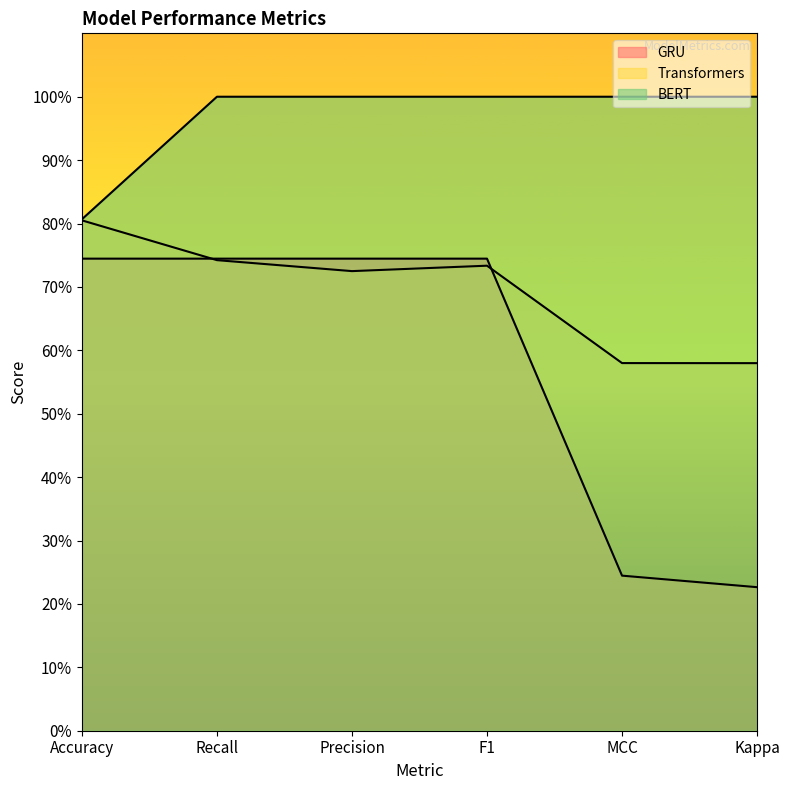

What is the value of the GRU point at the 6th from the left?

0.2